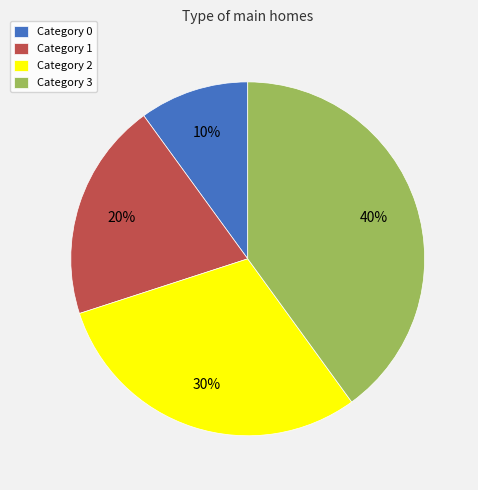

True or false: Category 0 accounts for 25% of the total.

False